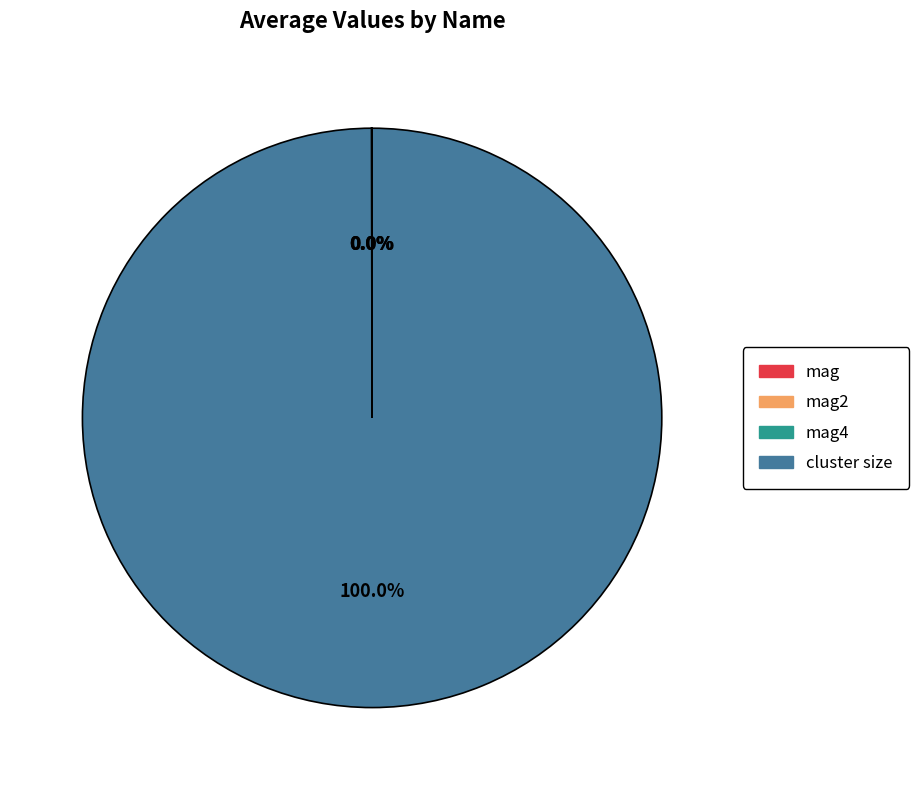

Which category has the biggest portion of the pie?

cluster size